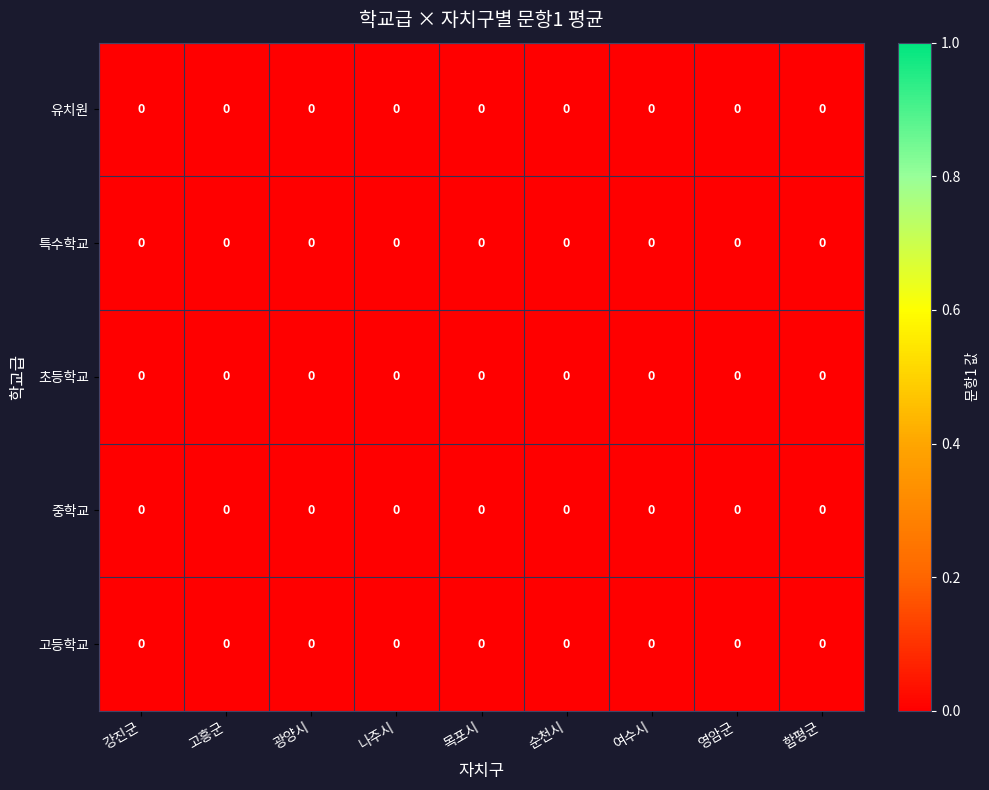

At 고흥군, list the series in order from largest to smallest.

유치원, 중학교, 초등학교, 고등학교, 특수학교